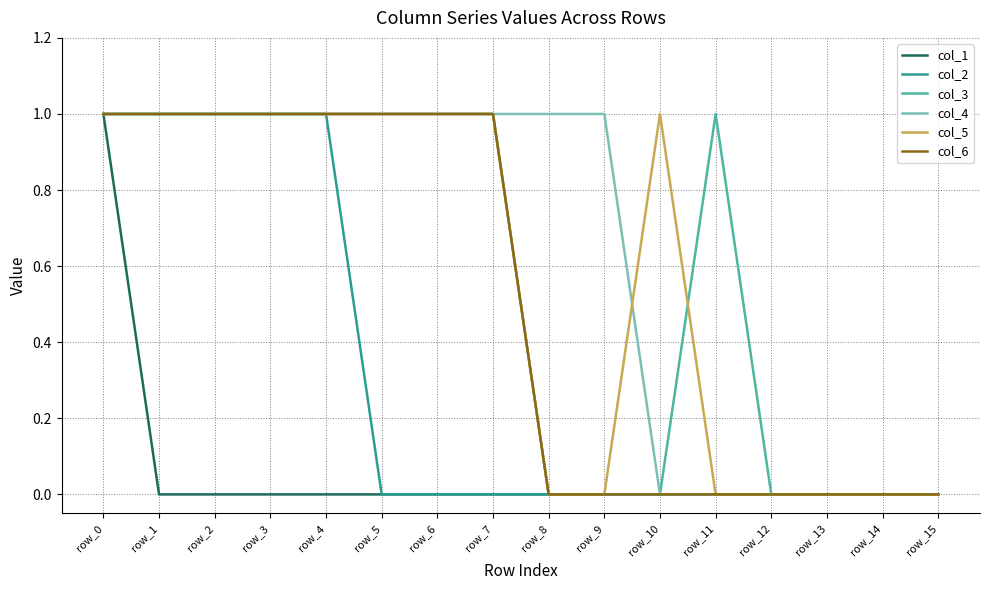

What is the total value across all series at row_3?

5